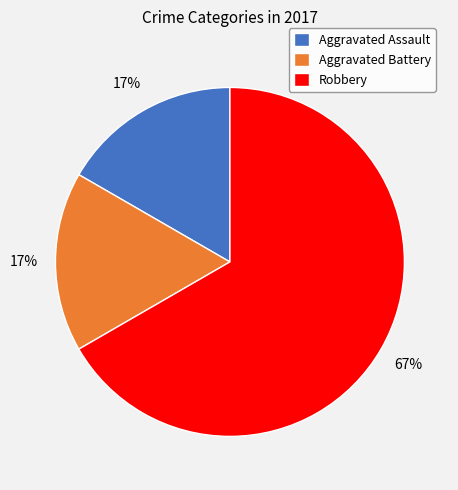

How many segments does this pie chart have?

3